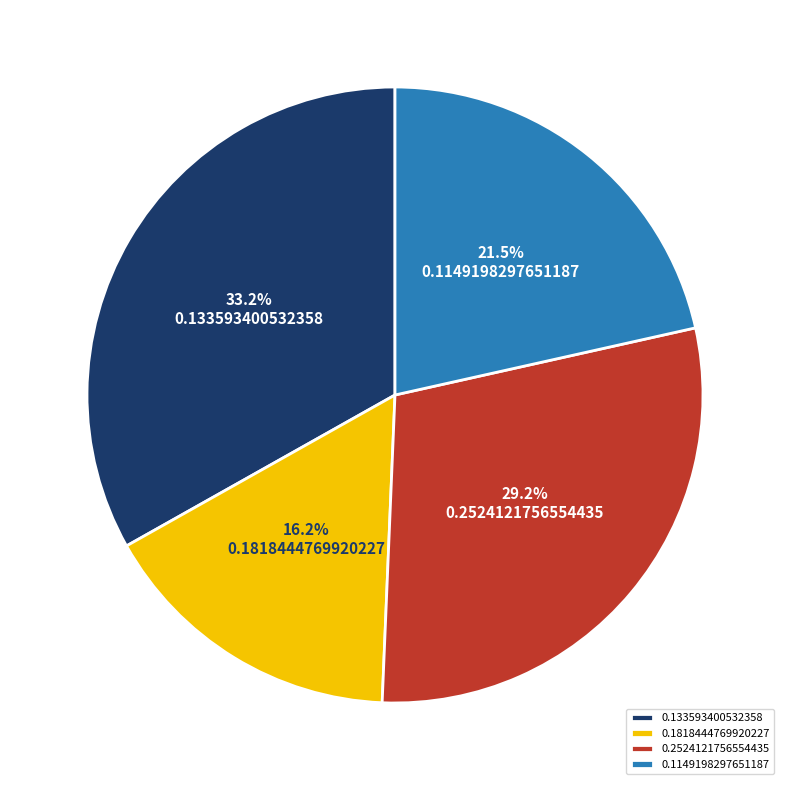

To the nearest percent, what is the average slice percentage?

25%